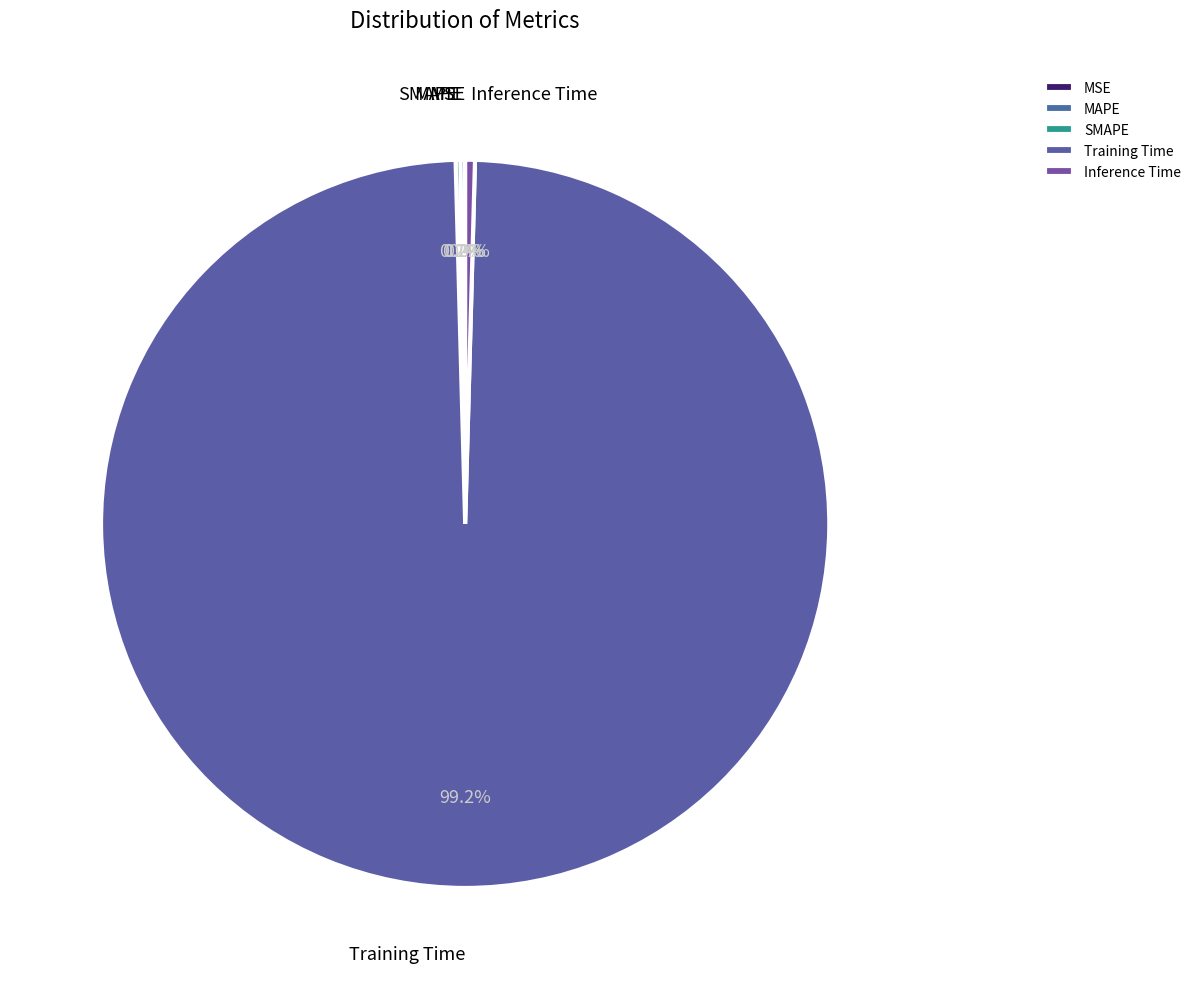

Is there a majority slice in this chart?

Yes